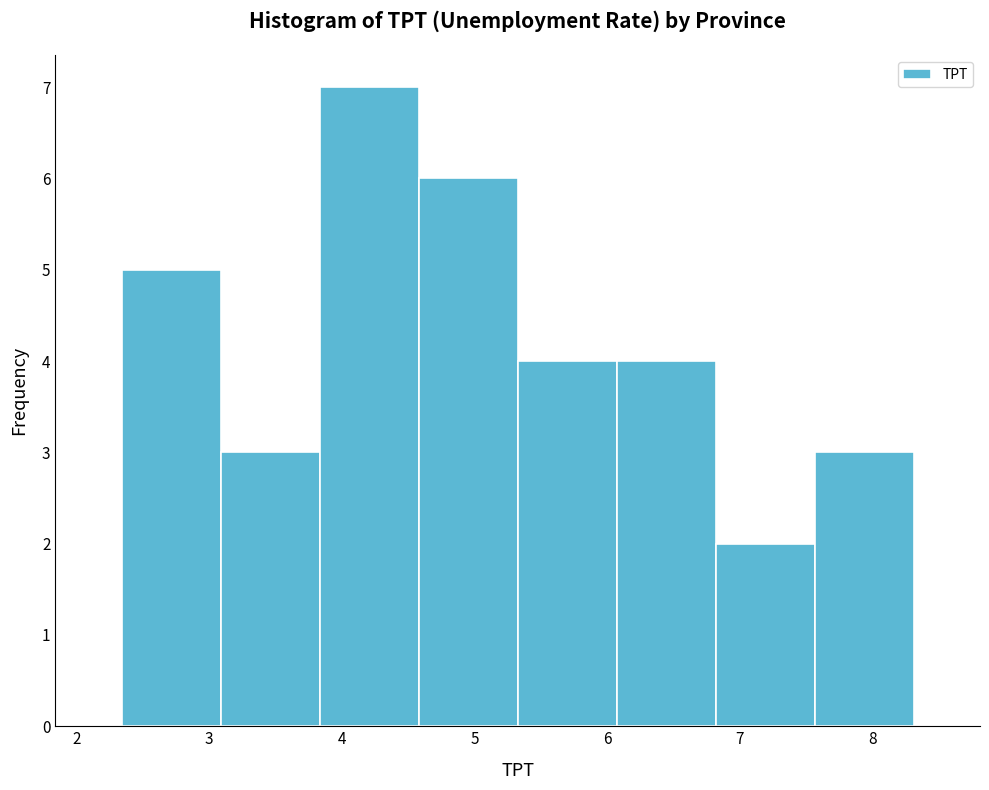

Reading left to right, list every bar in this chart as the range it spans on the x-axis followed by its height. Neither the bar edges nor the heights are printed on the chart, so give them approximately, as read against the axes.

2.3 to 3.1: 5
3.1 to 3.8: 3
3.8 to 4.6: 7
4.6 to 5.3: 6
5.3 to 6.1: 4
6.1 to 6.8: 4
6.8 to 7.6: 2
7.6 to 8.3: 3